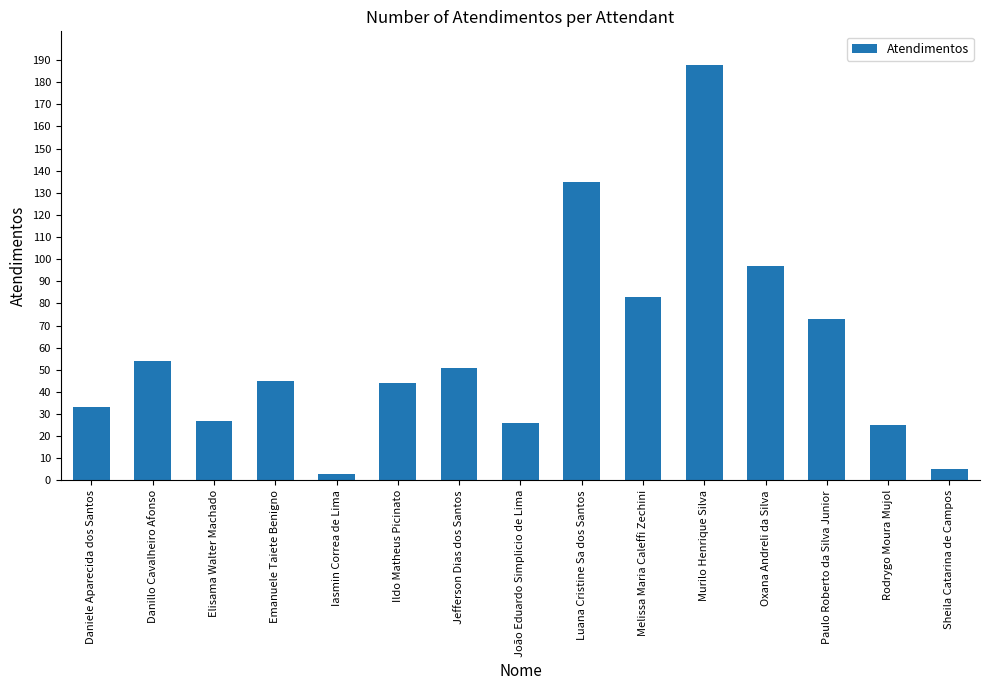

What is the difference between the maximum and second lowest values?

183